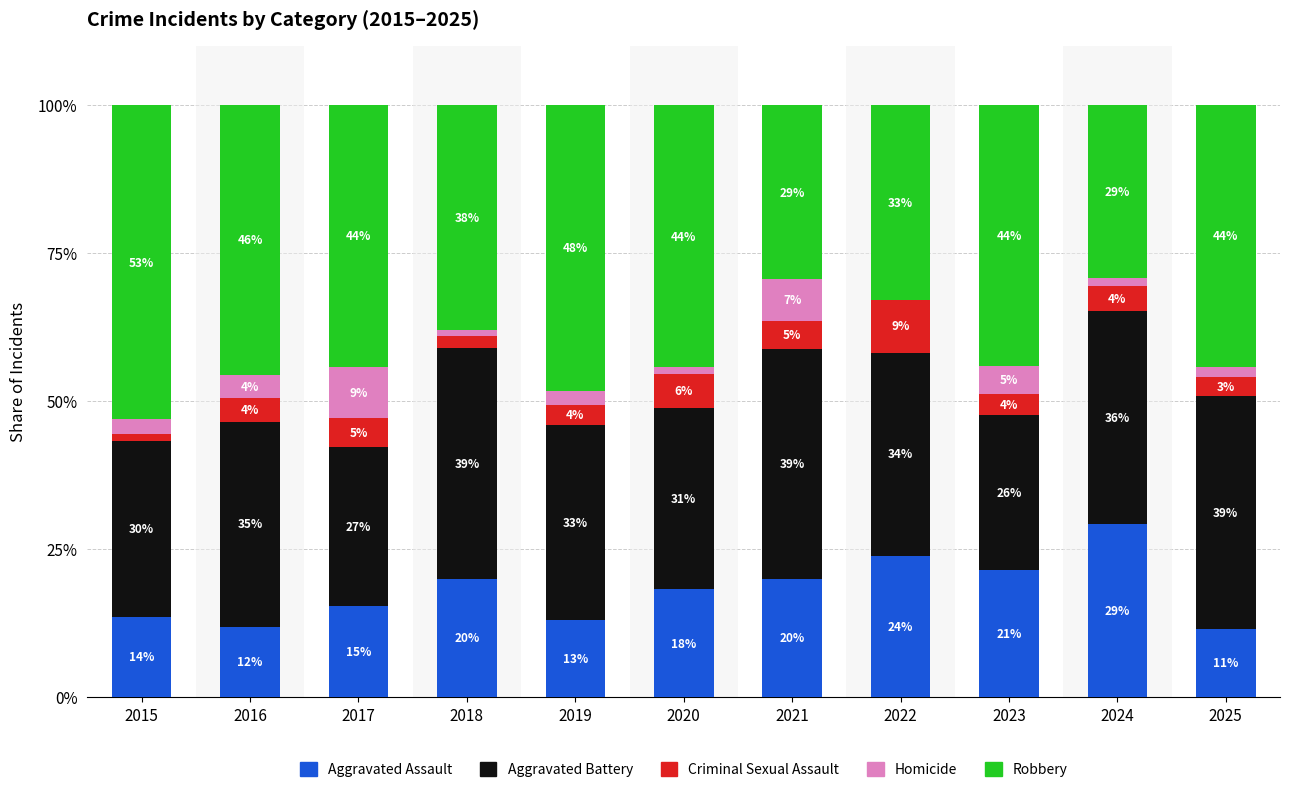

Which category has the highest value in the Aggravated Assault series?

2024